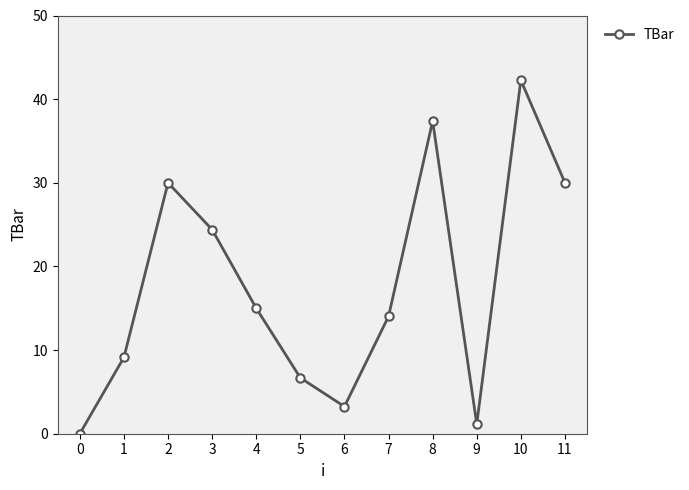

What is the change in value from 3 to 6?

-21.2